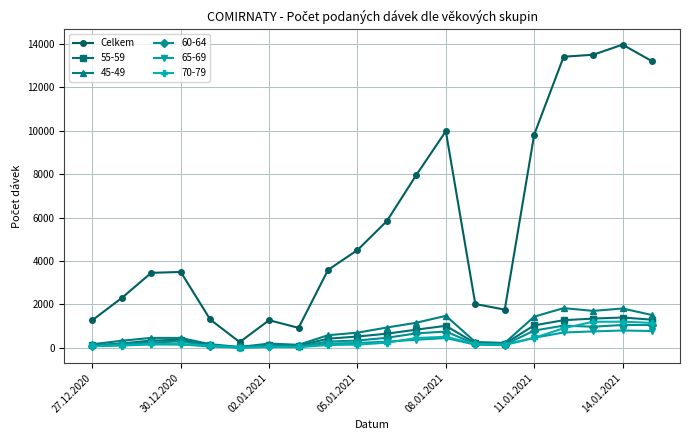

Which series has the largest total across all categories?

Celkem